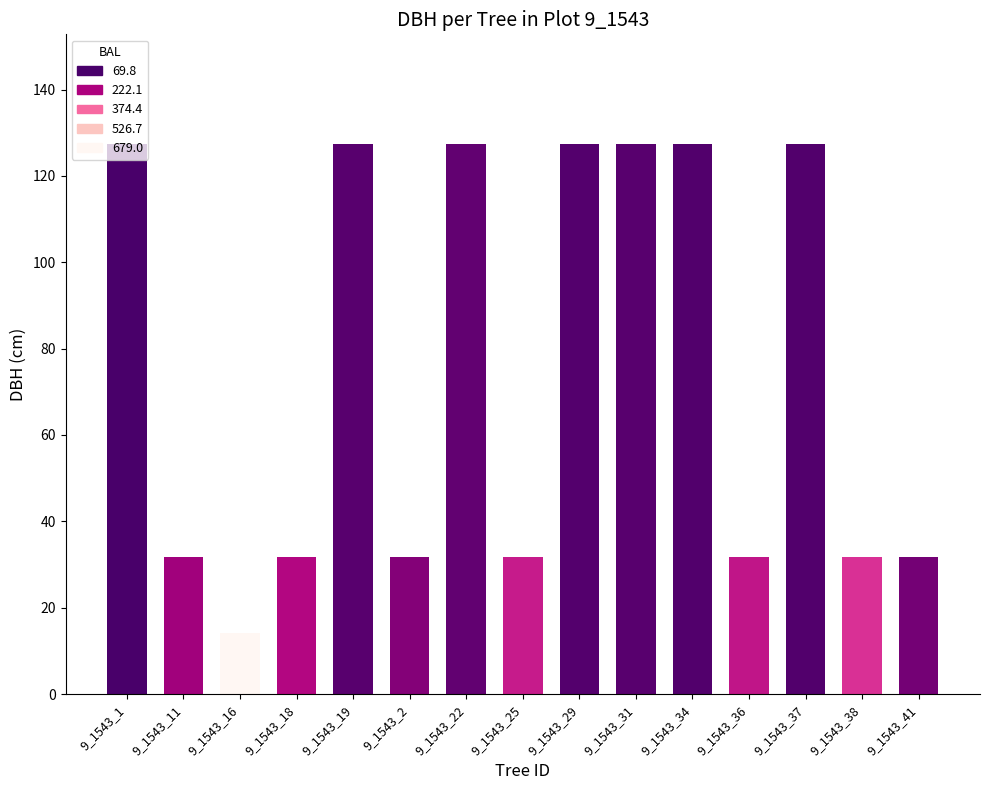

Reading left to right, what are all the values shown in this chart?

9_1543_1=127.3	9_1543_11=31.8	9_1543_16=14.2	9_1543_18=31.8	9_1543_19=127.3	9_1543_2=31.8	9_1543_22=127.3	9_1543_25=31.8	9_1543_29=127.3	9_1543_31=127.3	9_1543_34=127.3	9_1543_36=31.8	9_1543_37=127.3	9_1543_38=31.8	9_1543_41=31.8